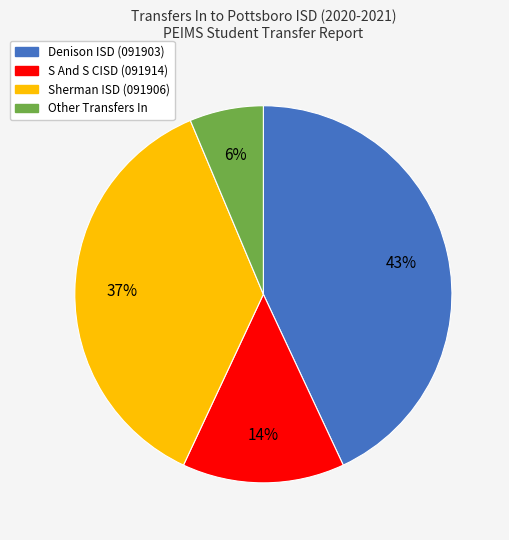

What percentage is the S And S CISD (091914) slice, to the nearest percent?

14%